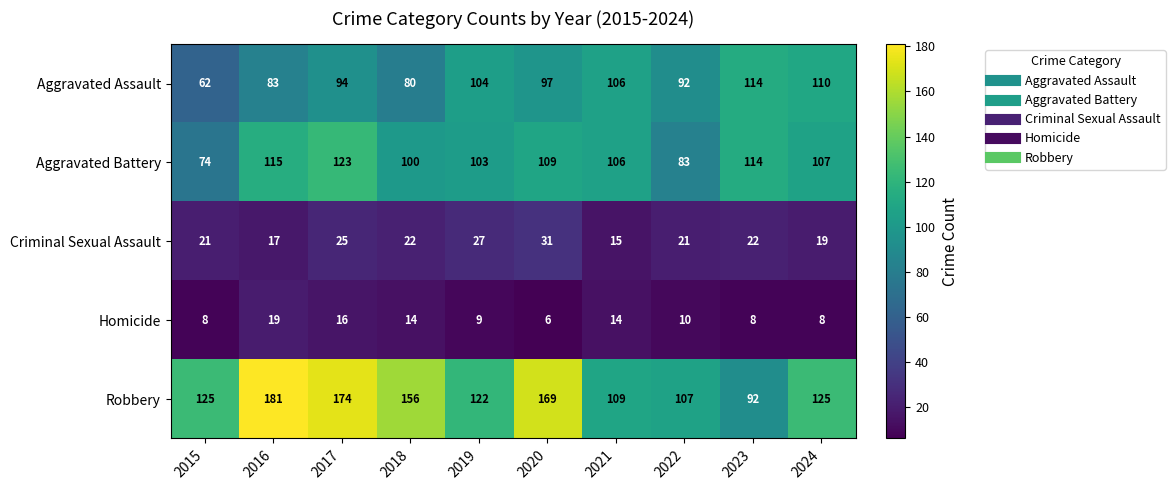

What is the maximum value shown in the chart?

181